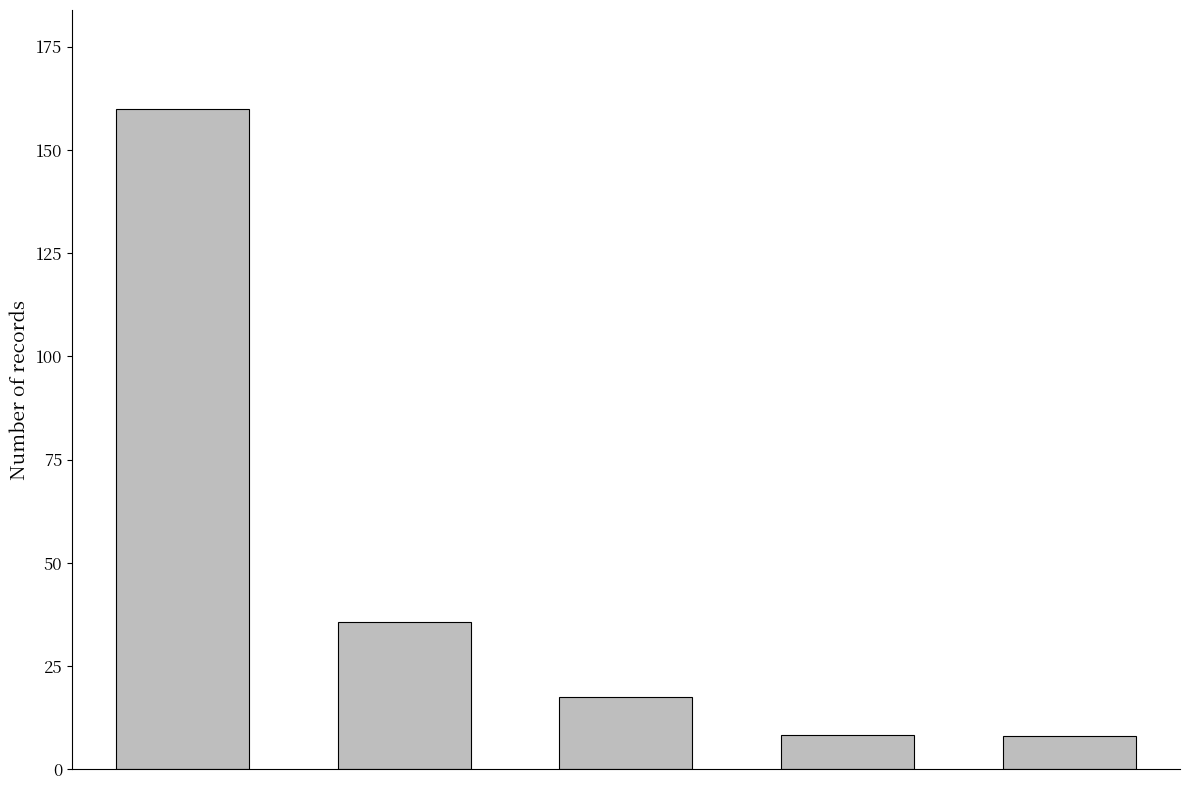

How many data points does each series have?

5